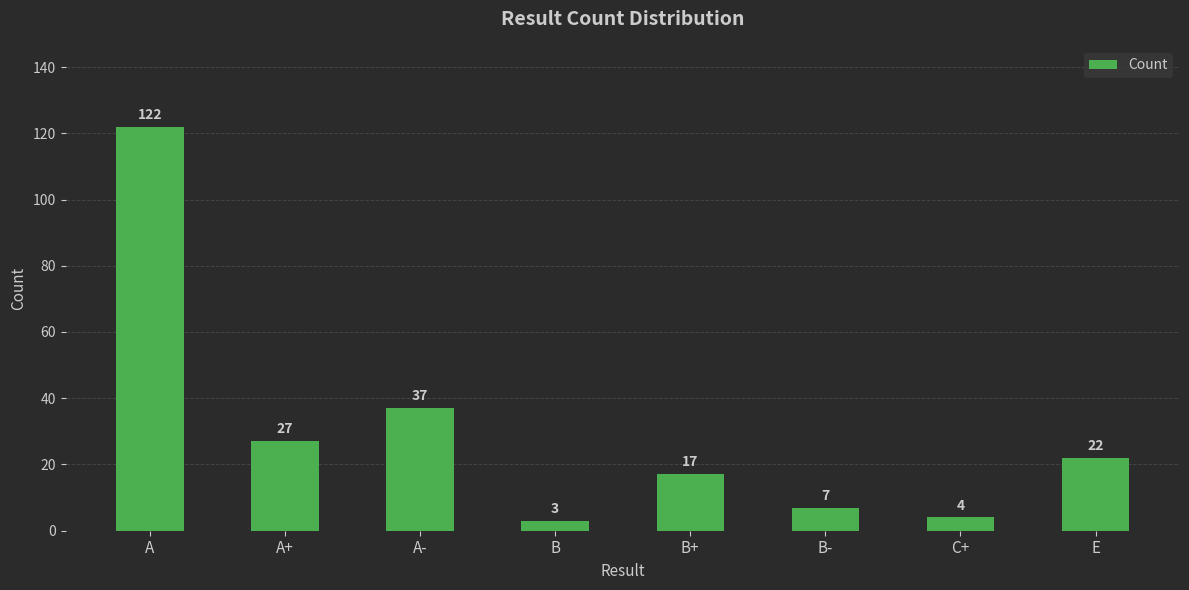

How many bars are there in total?

8